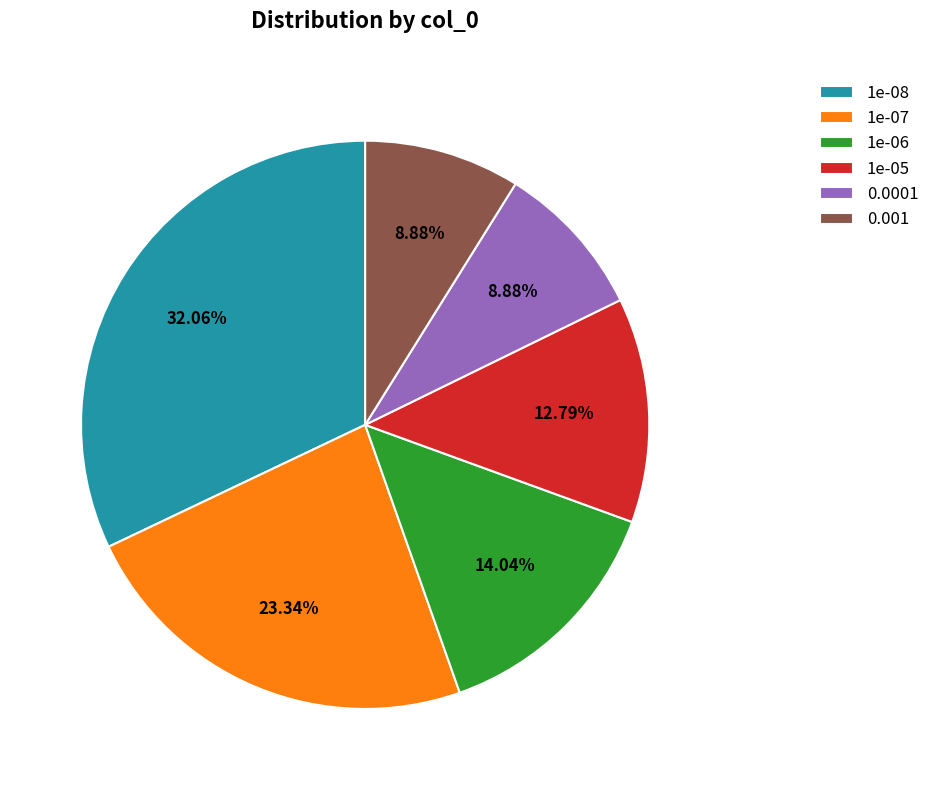

To the nearest percent, what percentage of the pie is 1e-07?

23%